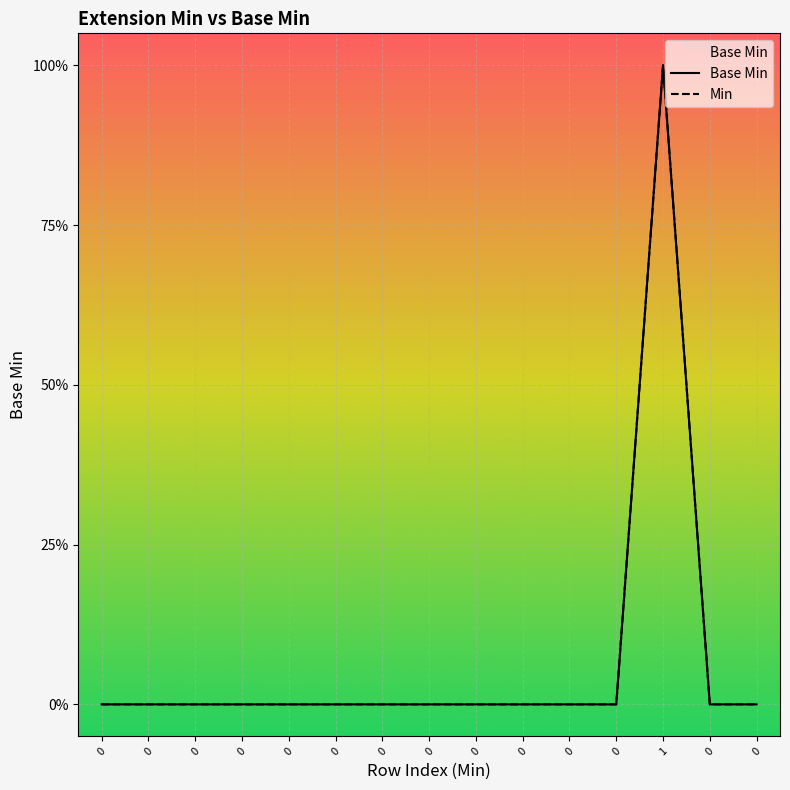

How many lines are shown in the chart?

2